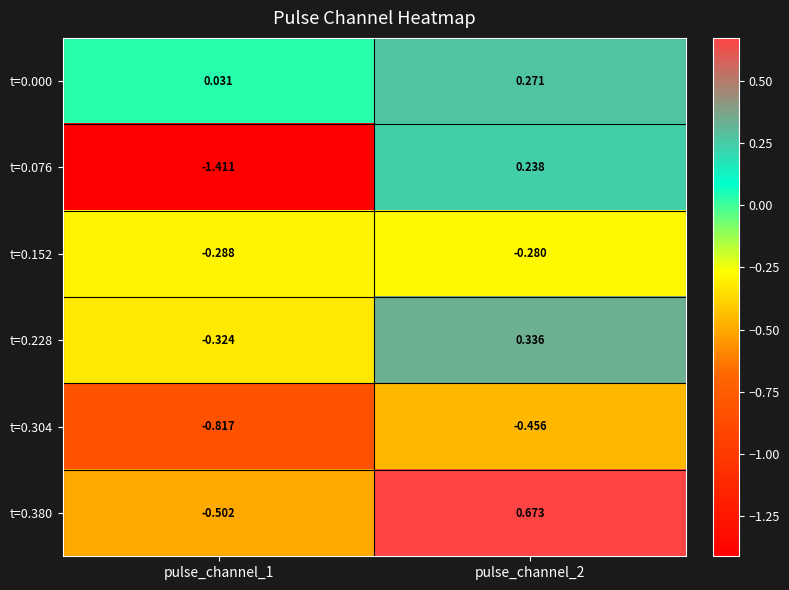

What is the greatest value displayed?

0.7